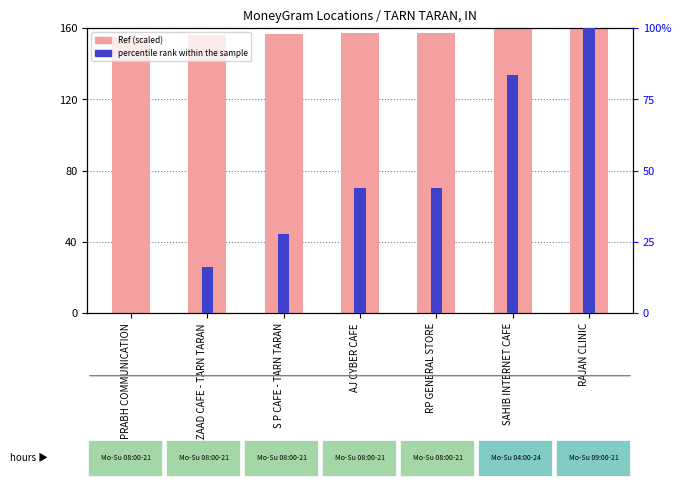

The Ref series shows 205.1 at AJ CYBER CAFE. True or false?

False